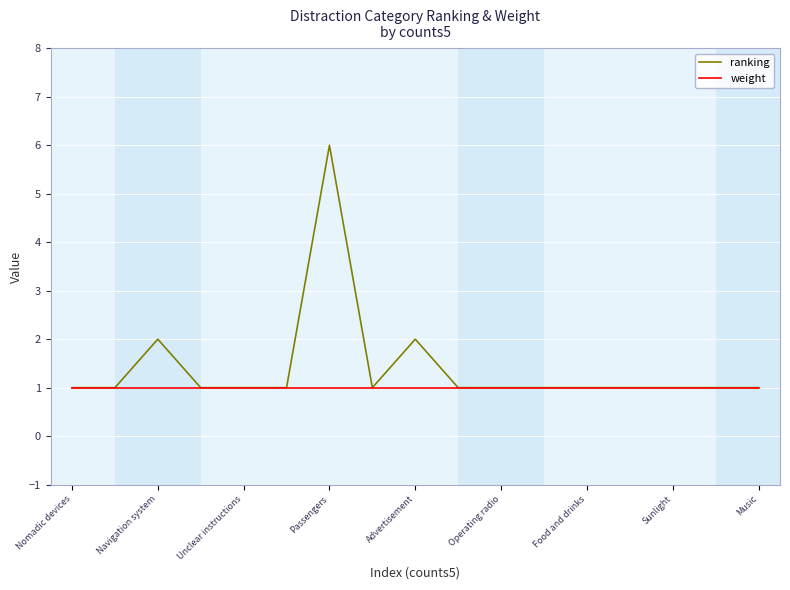

How many ranking values are between 1 and 2?

16